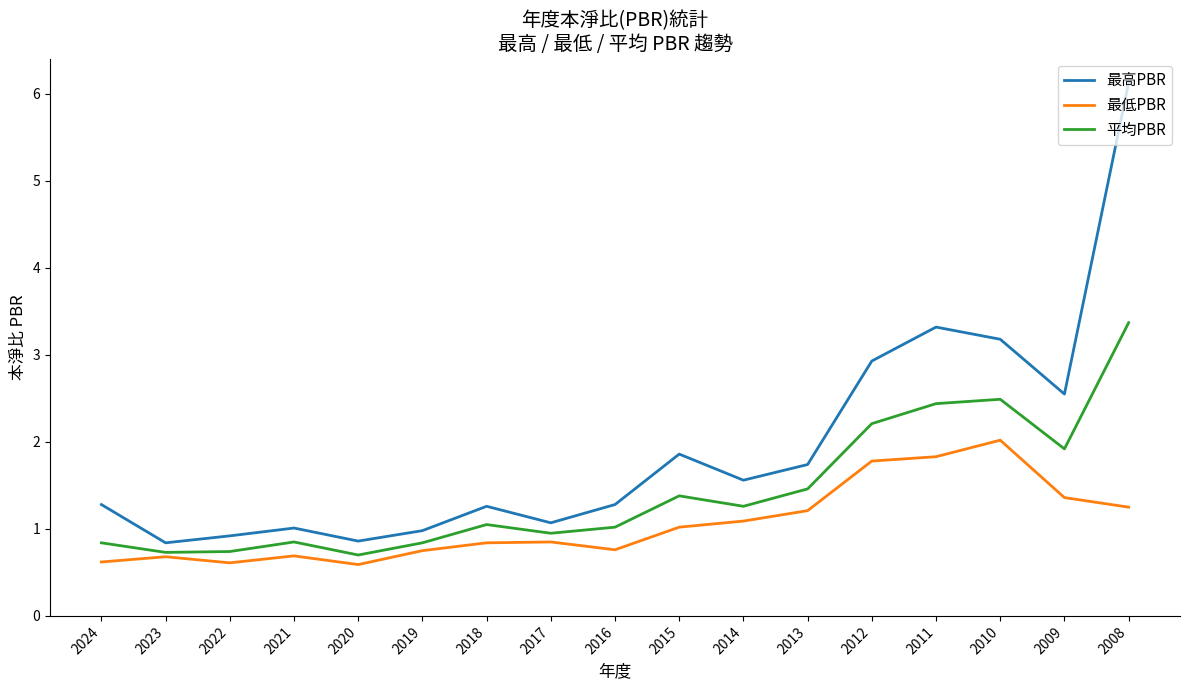

Which label corresponds to the largest value in the chart?

2008